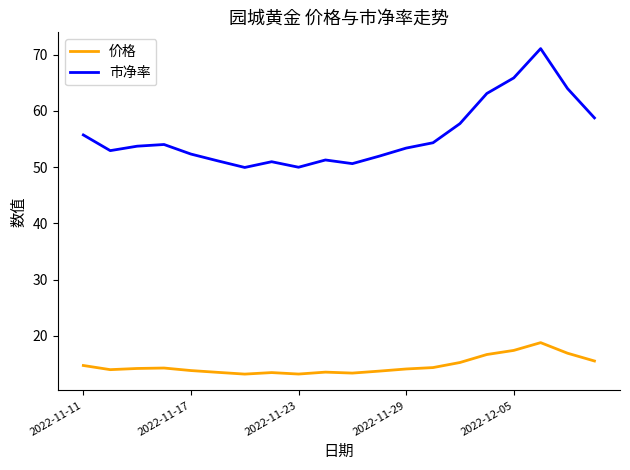

What is the lowest value of the 市净率 series?

49.9